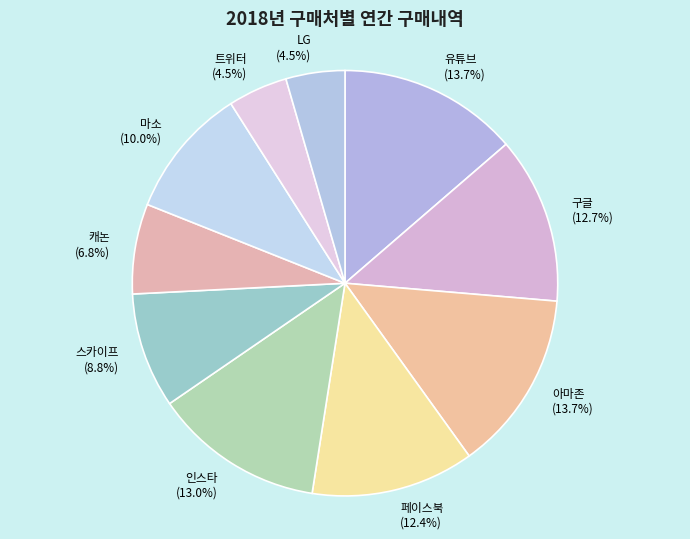

Which has a higher value, 마소 or 구글?

구글